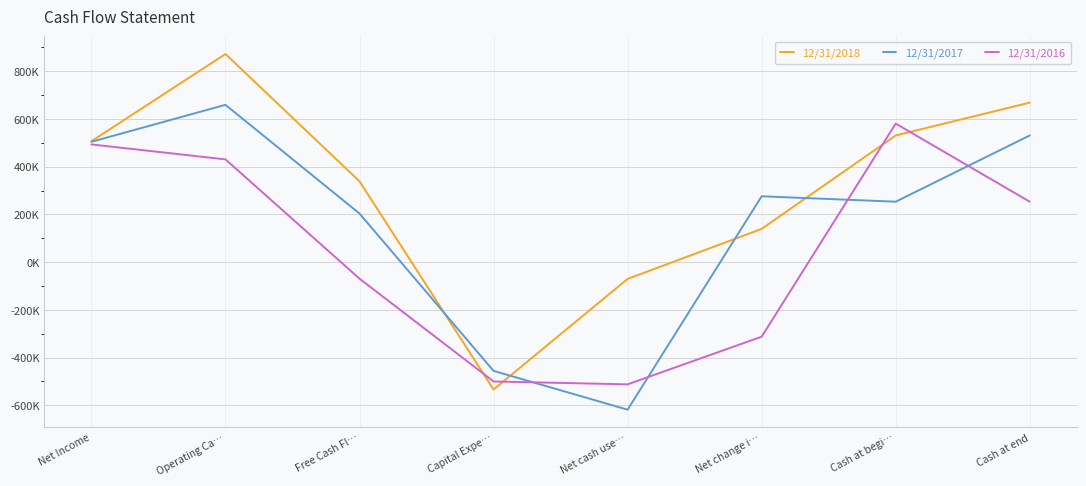

What is the average value of the 12/31/2016 series?

45675